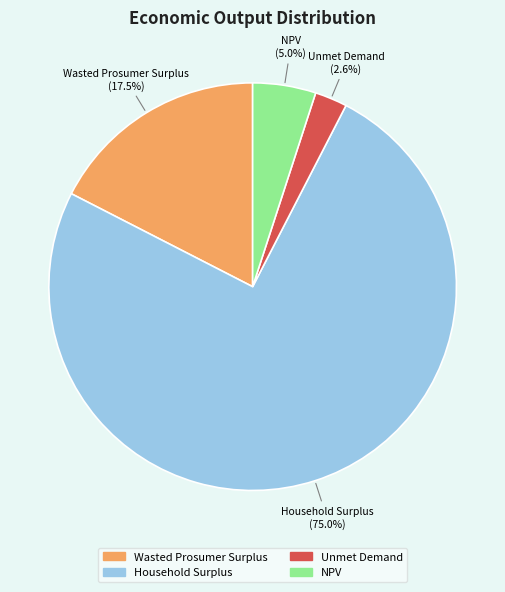

Which has a higher value, NPV or Household Surplus?

Household Surplus